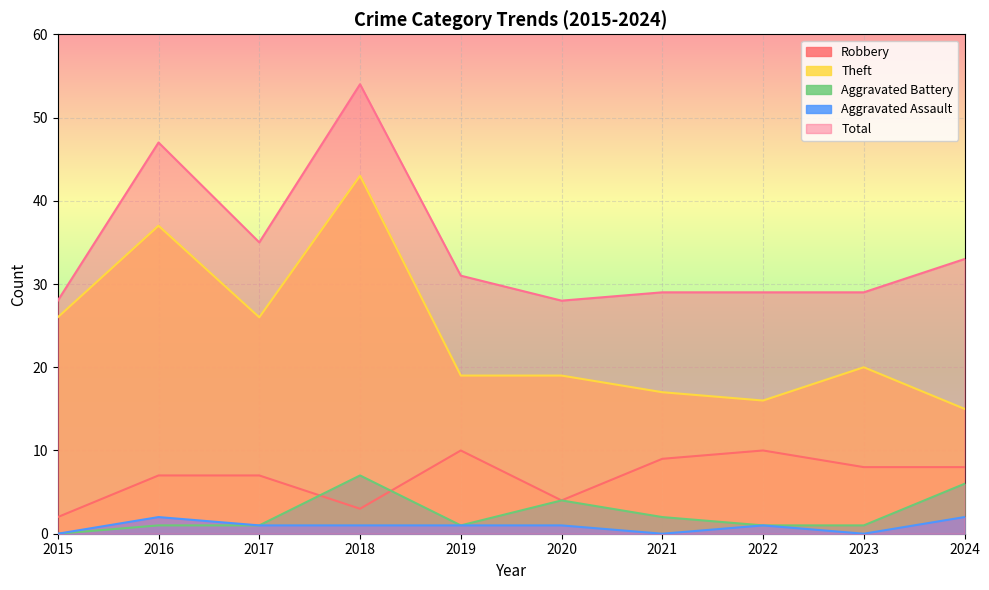

What is the maximum value shown in the chart?

54